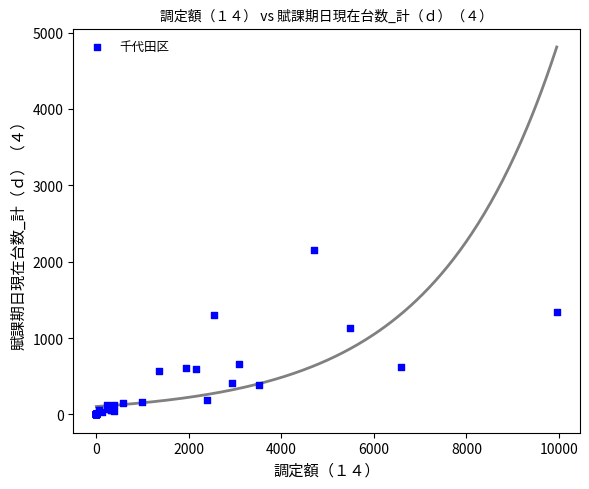

What Y value in the scatter plot is closest to 1074?

1129